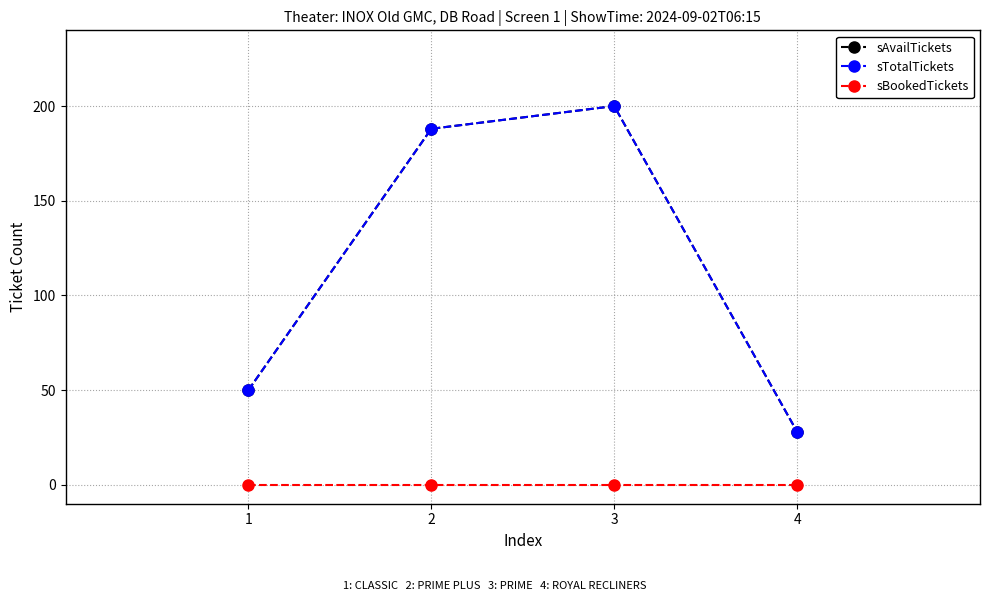

Is this an area chart (filled region under the line)?

No